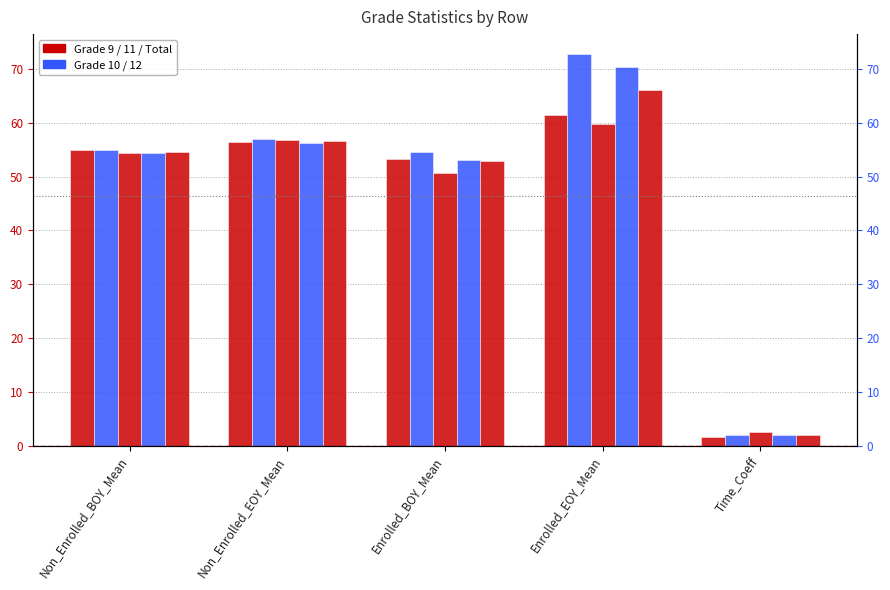

At which category does the chart reach its minimum across all series?

Time_Coeff